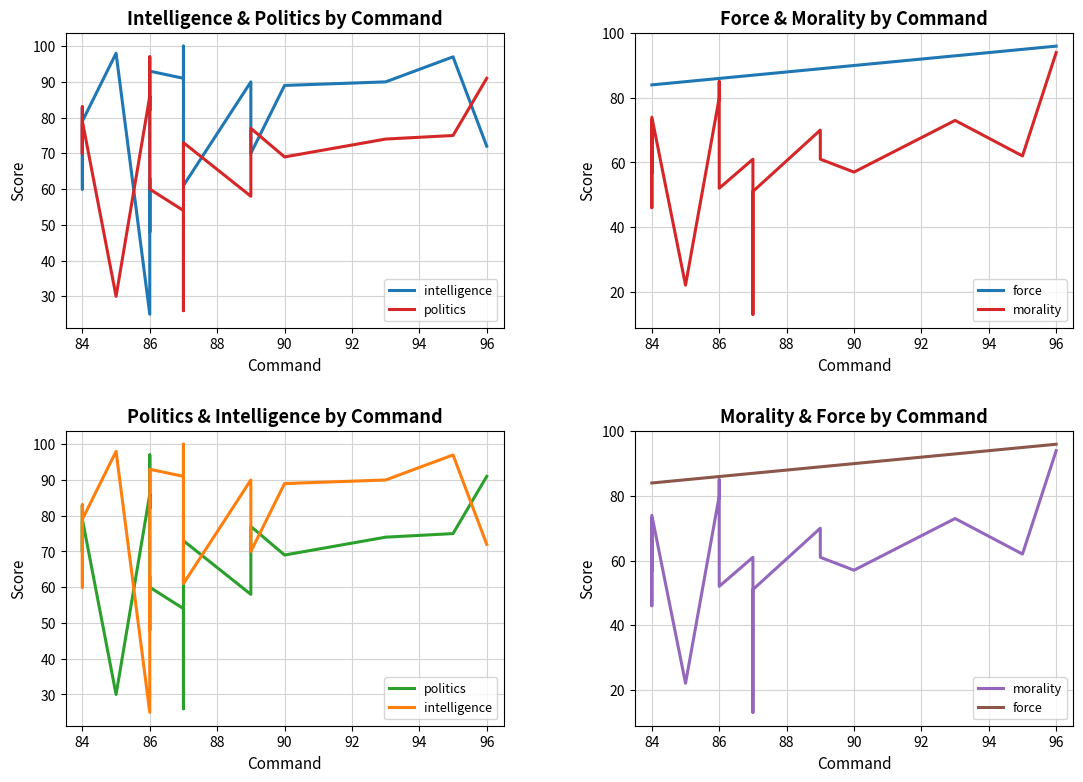

Reading left to right, extract all data points from this chart.

intelligence: 72	97	90	89	70	90	61	100	91	93	48	63	25	98	79	83	60	78
politics: 91	75	74	69	77	58	73	26	54	60	97	82	86	30	79	70	83	70
force: 96	95	93	90	89	89	87	87	87	86	86	86	86	85	84	84	84	84
morality: 94	62	73	57	61	70	51	13	61	52	85	85	80	22	74	46	73	57